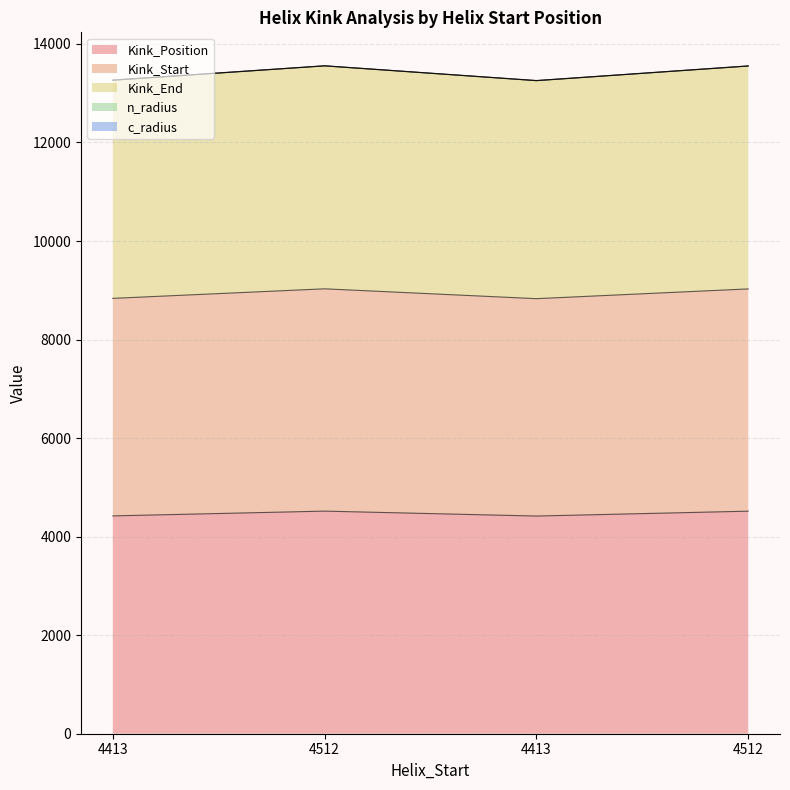

At which label is Kink_End closest to 13404?

4413